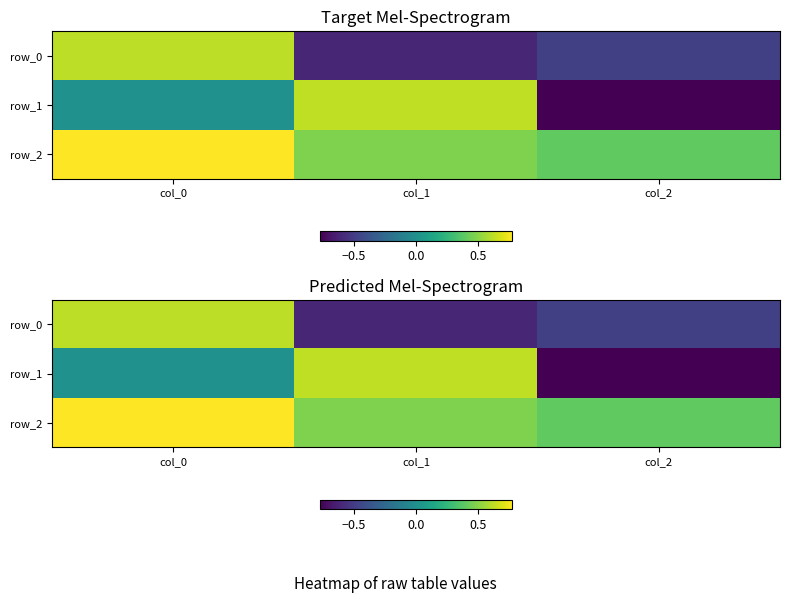

List the series in order of their overall mean, highest first.

row_2, row_1, row_0